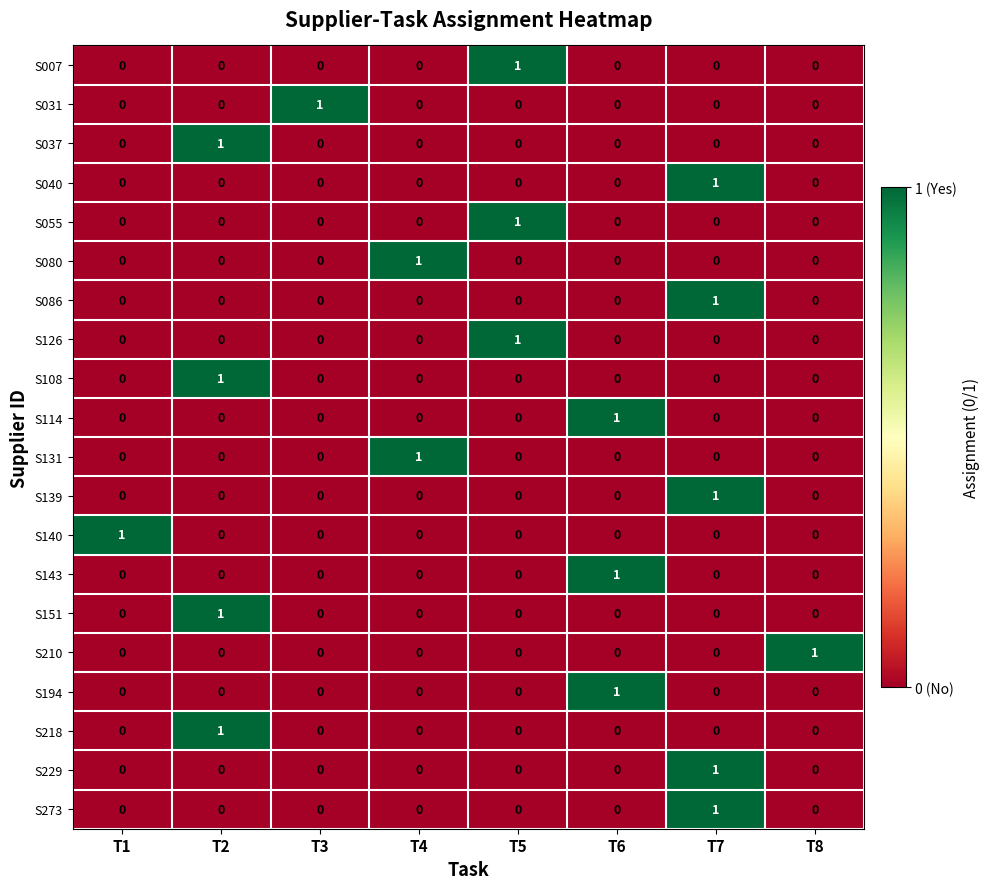

What is the total value across all series at T3?

1